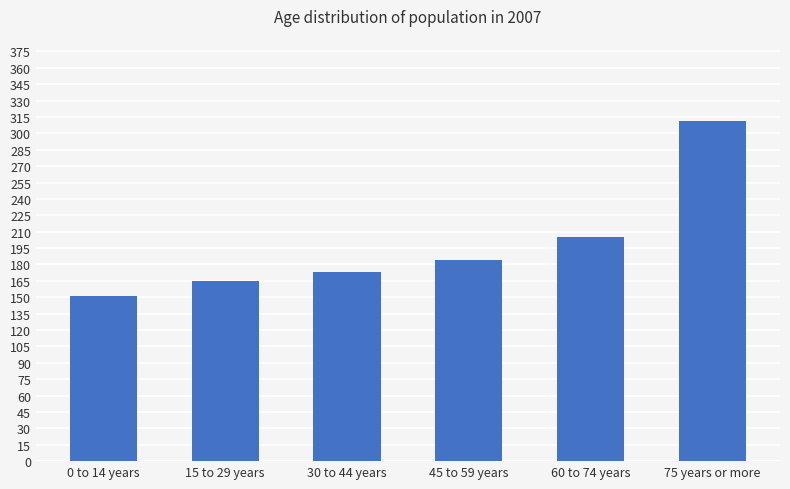

How many data points does each series have?

6